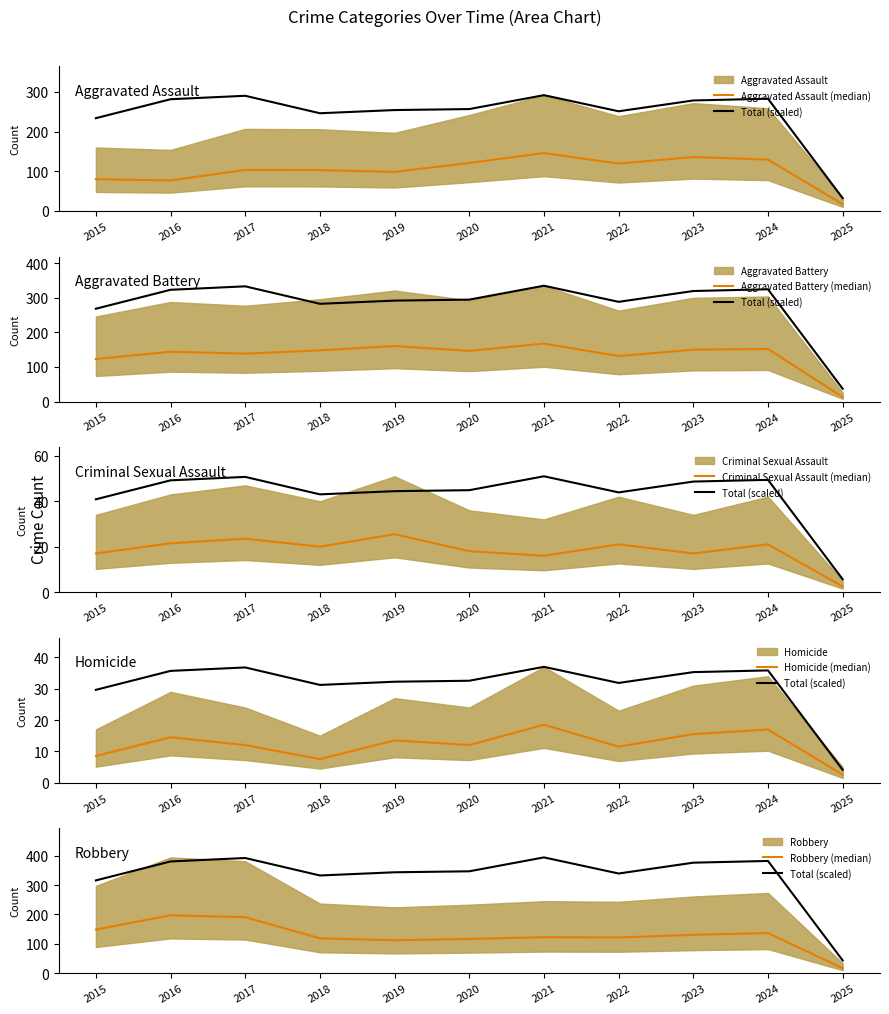

Is the value of Aggravated Battery (median) at 2015 greater than the value of Total (scaled) at 2015?

No